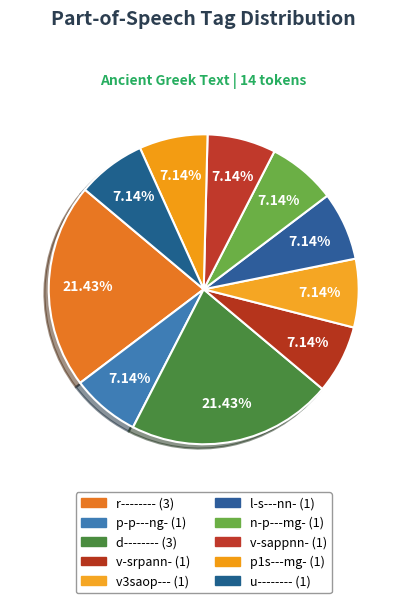

To the nearest percent, what is the average slice percentage?

10%